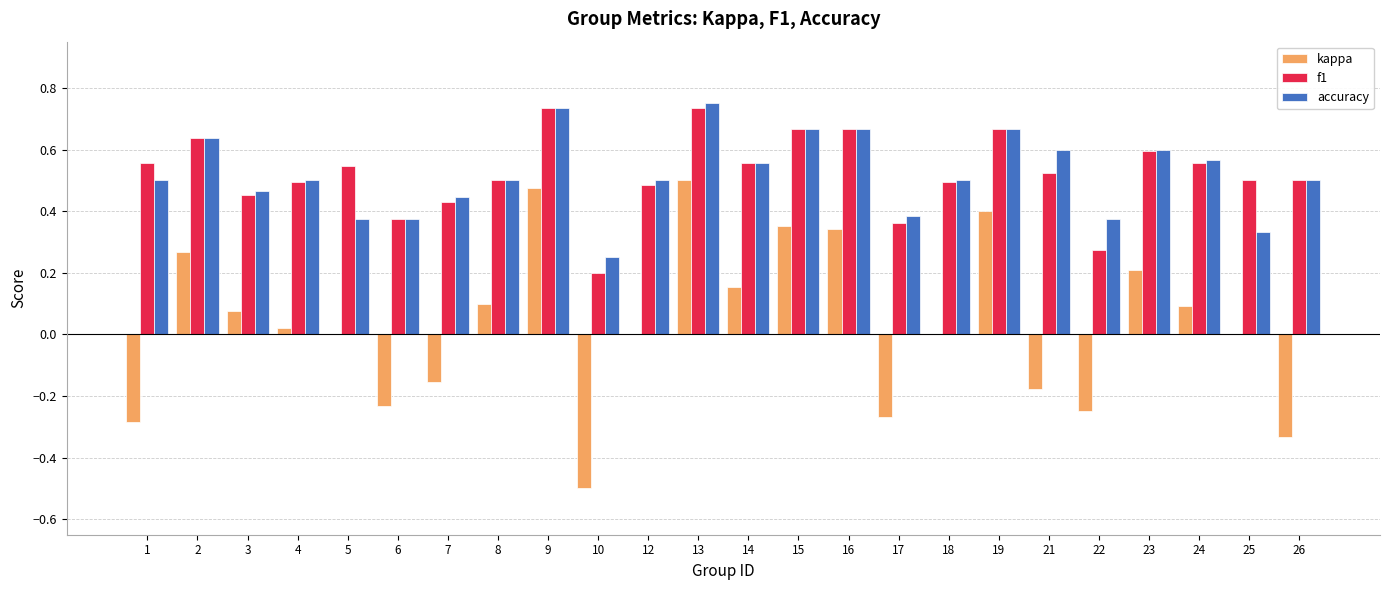

How many categories are shown in the chart?

24